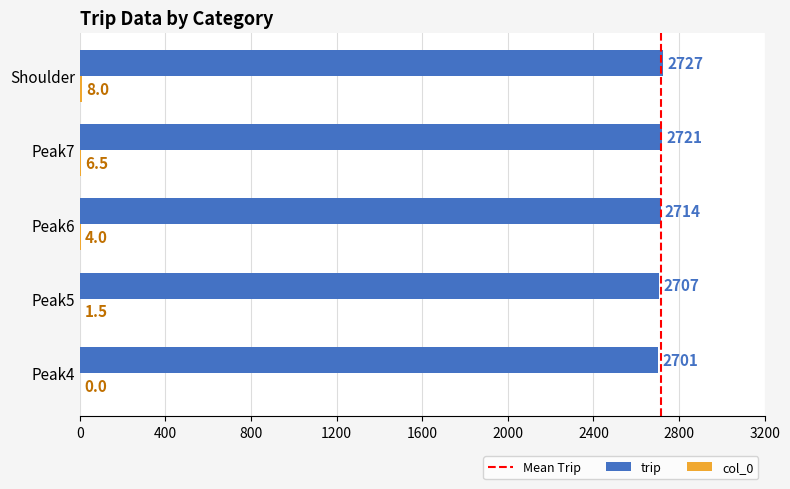

Which series has the largest range (max minus min)?

trip